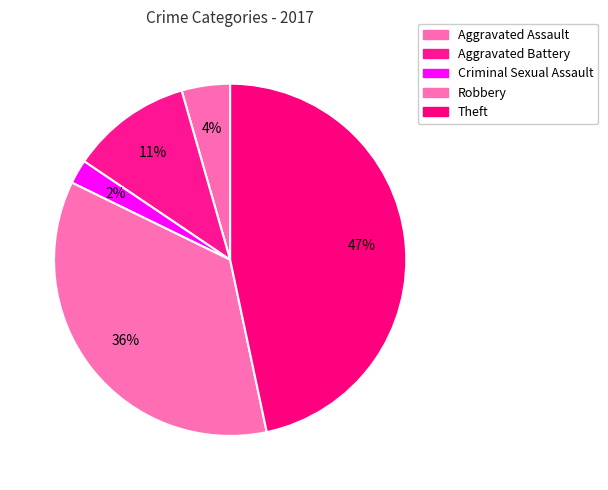

Is it true that Robbery is 36% of the pie?

True